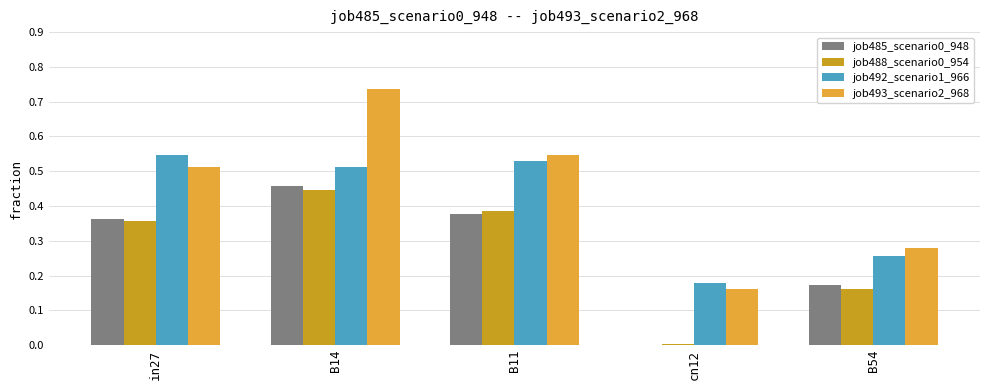

Which series changed the most between B11 and B54?

job492_scenario1_966